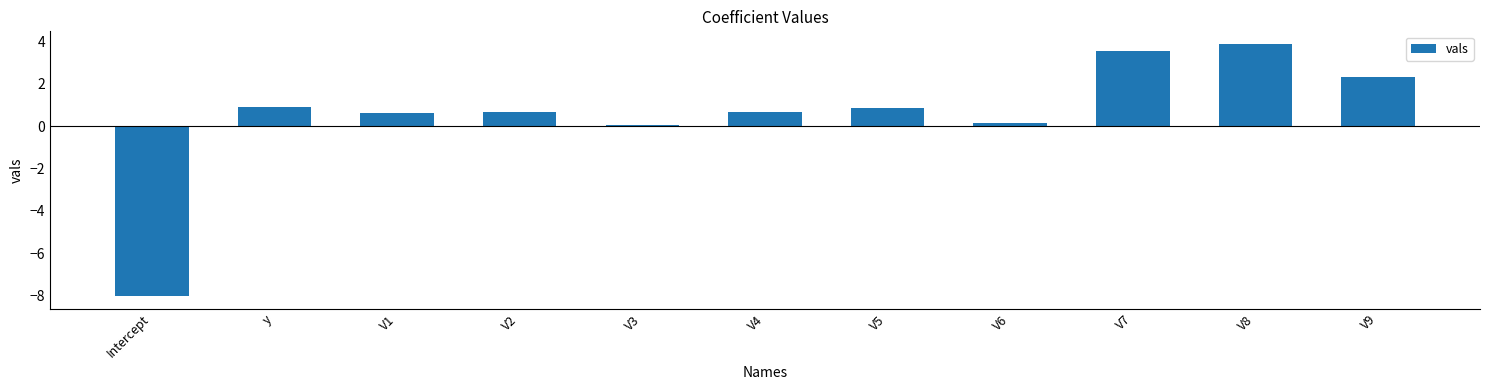

What is the change in value from y to V9?

+1.4